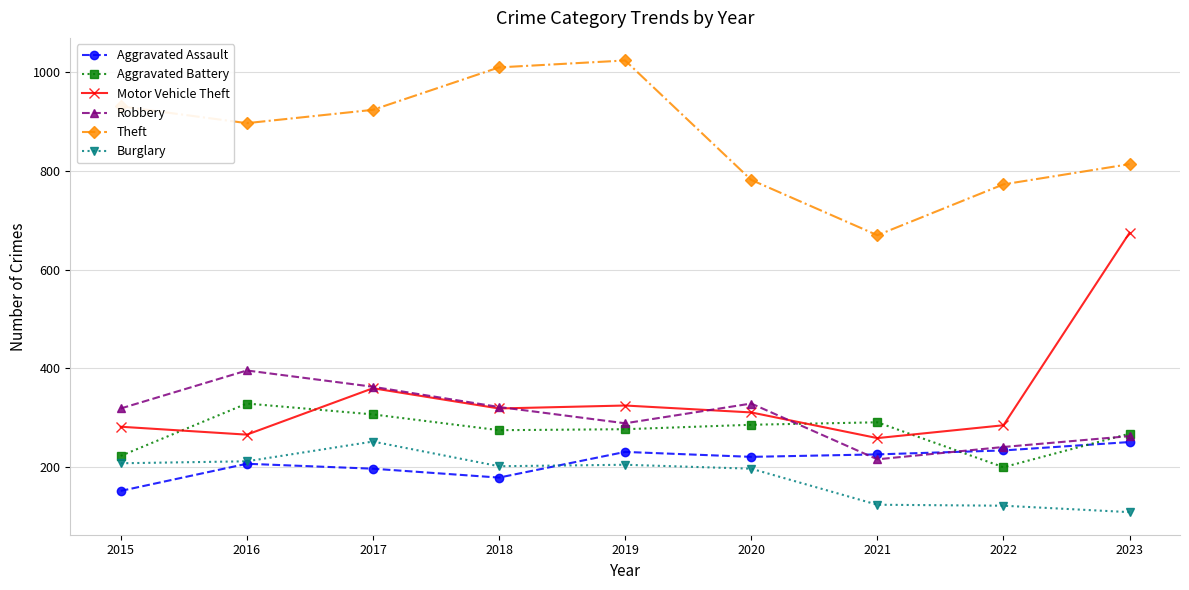

At how many categories does at least one series exceed 706?

8